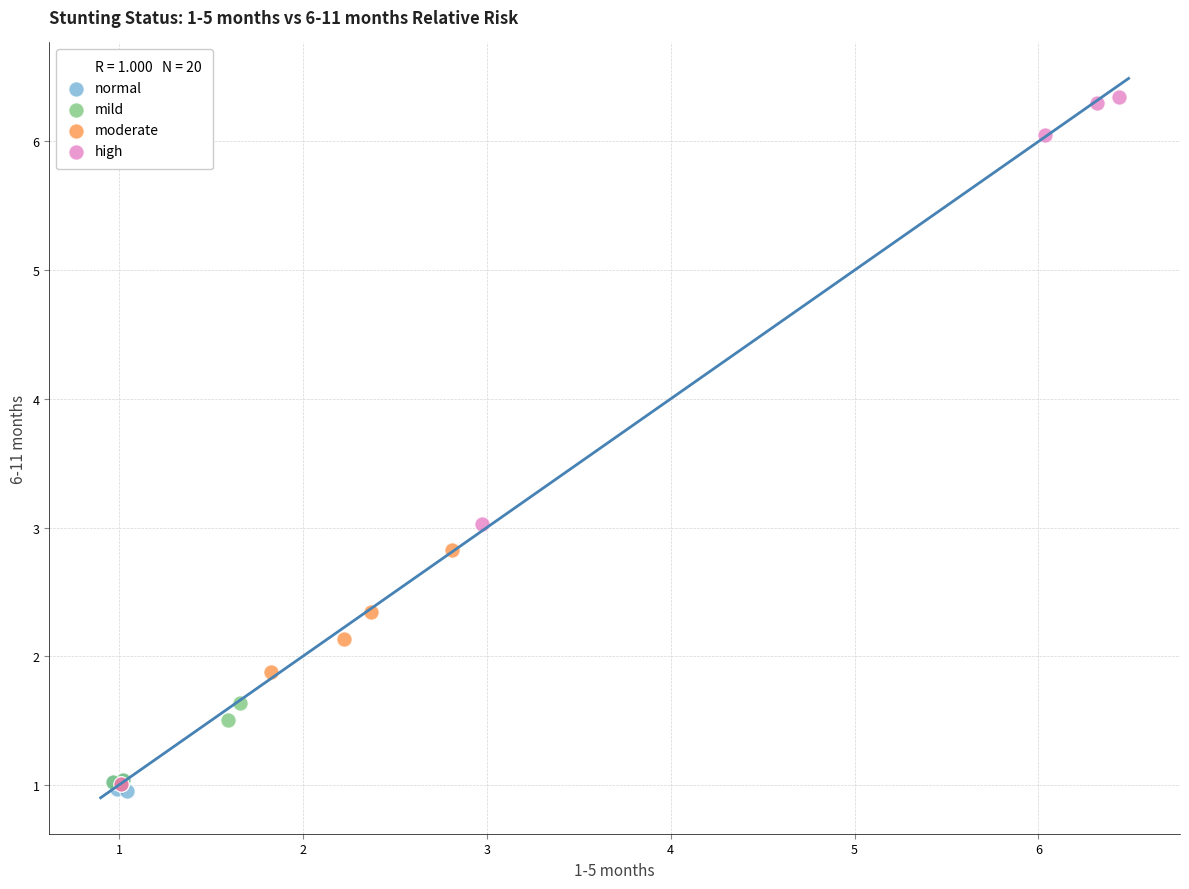

Which series contains the highest Y value?

high